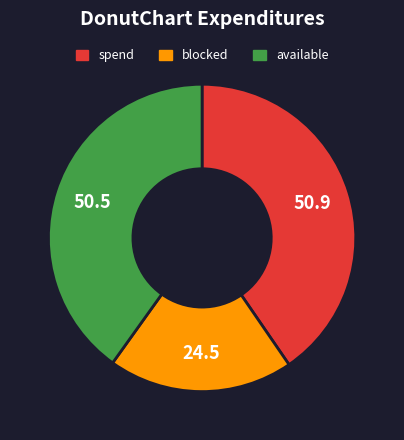

Is there any slice that represents more than half of the pie?

No